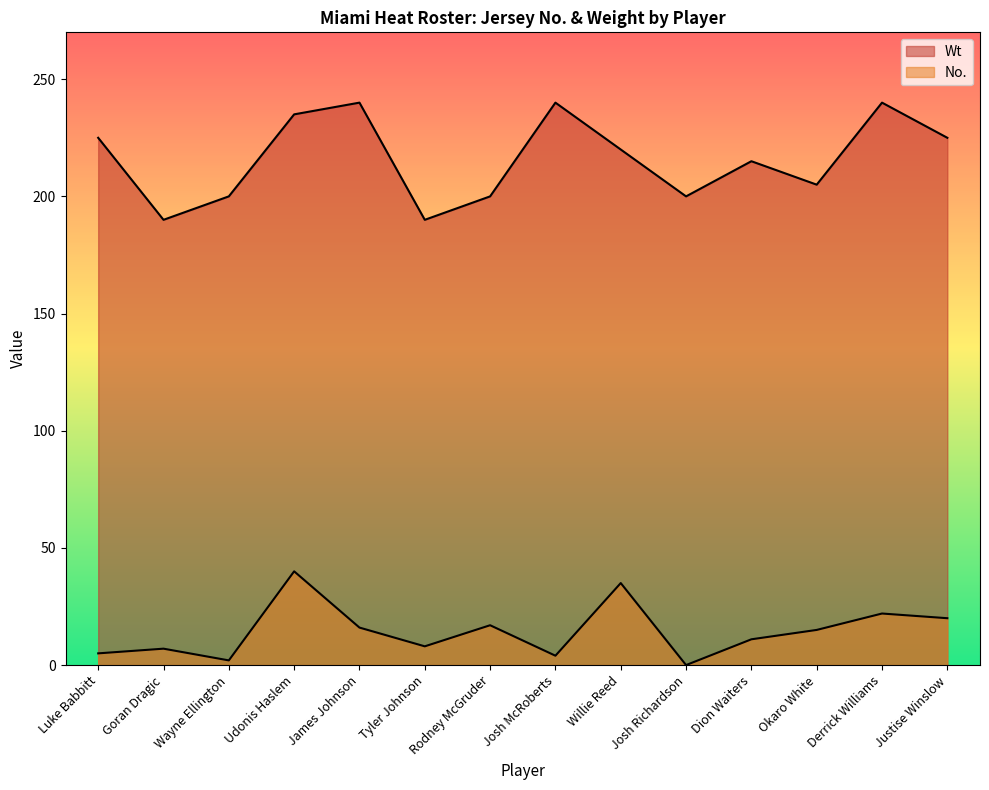

How many data points in No. are above 15?

6